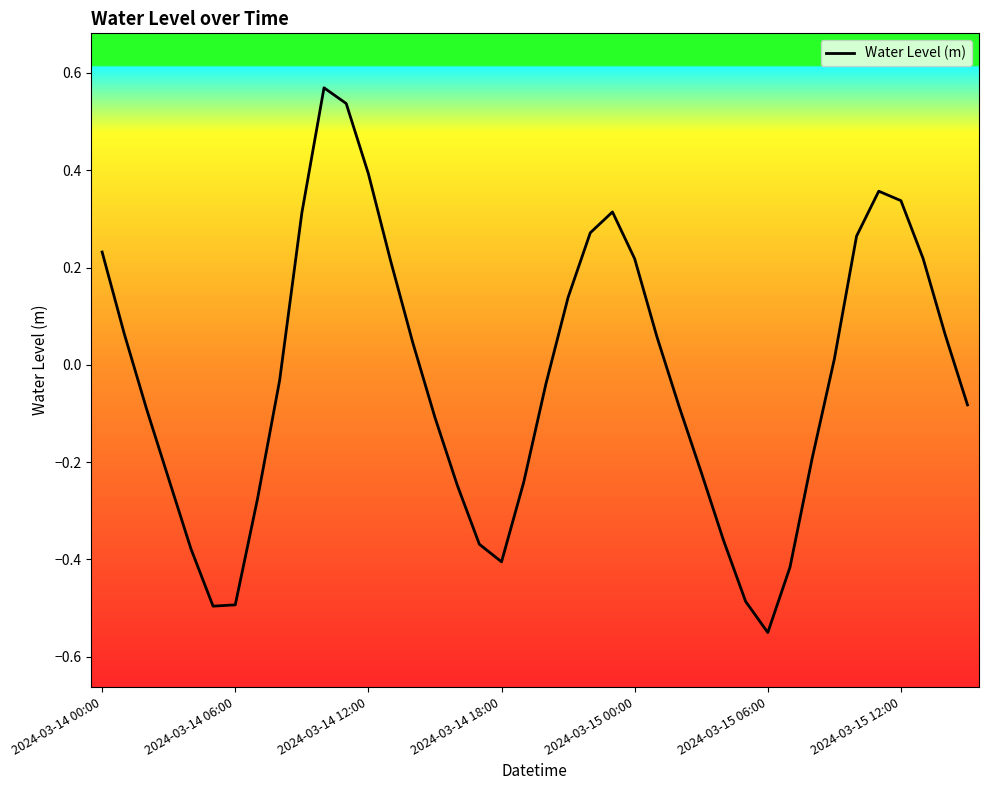

Reading left to right, what are all the values shown in this chart?

0.2	0.1	-0.1	-0.2	-0.4	-0.5	-0.5	-0.3	-0.0	0.3	0.6	0.5	0.4	0.2	0.0	-0.1	-0.2	-0.4	-0.4	-0.2	-0.0	0.1	0.3	0.3	0.2	0.1	-0.1	-0.2	-0.4	-0.5	-0.6	-0.4	-0.2	0.0	0.3	0.4	0.3	0.2	0.1	-0.1